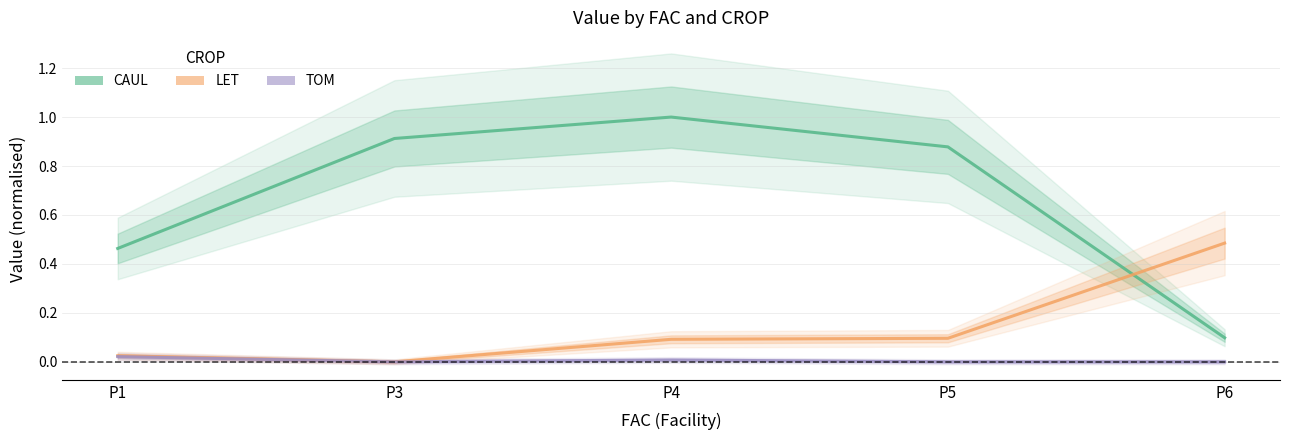

Reading left to right, transcribe all the data shown in this chart.

CAUL: P1=0.5	P3=0.9	P4=1.0	P5=0.9	P6=0.1
LET: P1=0.0	P3=0.0	P4=0.1	P5=0.1	P6=0.5
TOM: P1=0.0	P3=0.0	P4=0.0	P5=0.0	P6=0.0